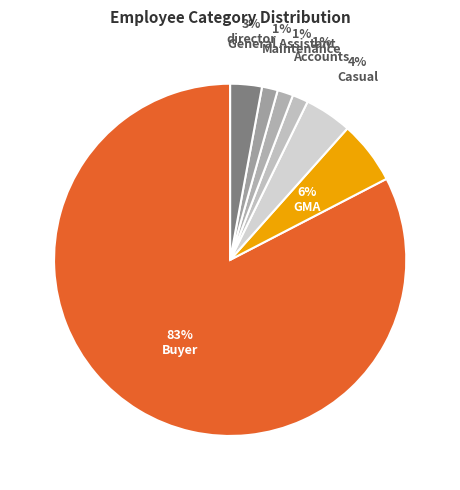

To the nearest percent, what is the difference between the largest and smallest slice percentages?

81%